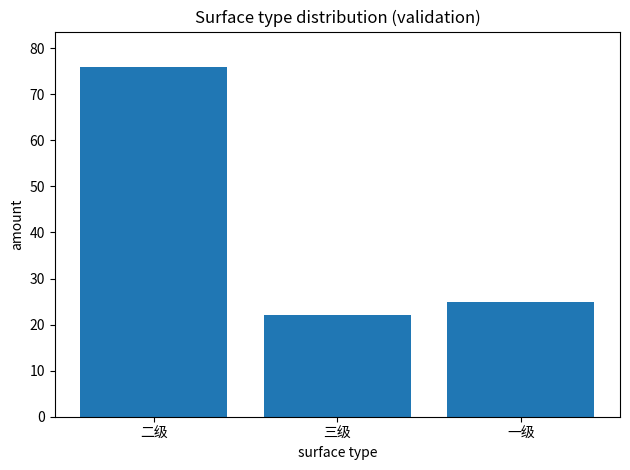

At which category does the chart reach its peak across all series?

二级